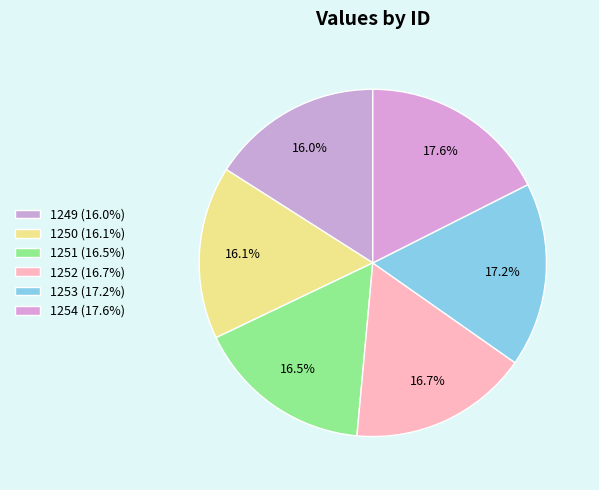

Count the number of slices in the pie.

6